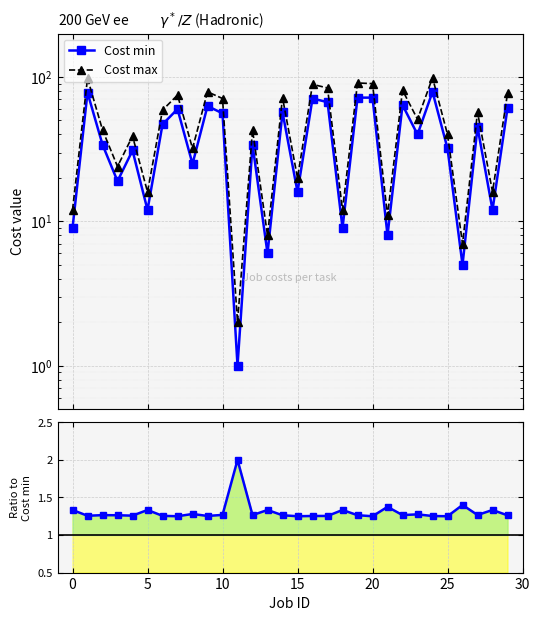

How many interior local valleys does the Cost min series have?

11